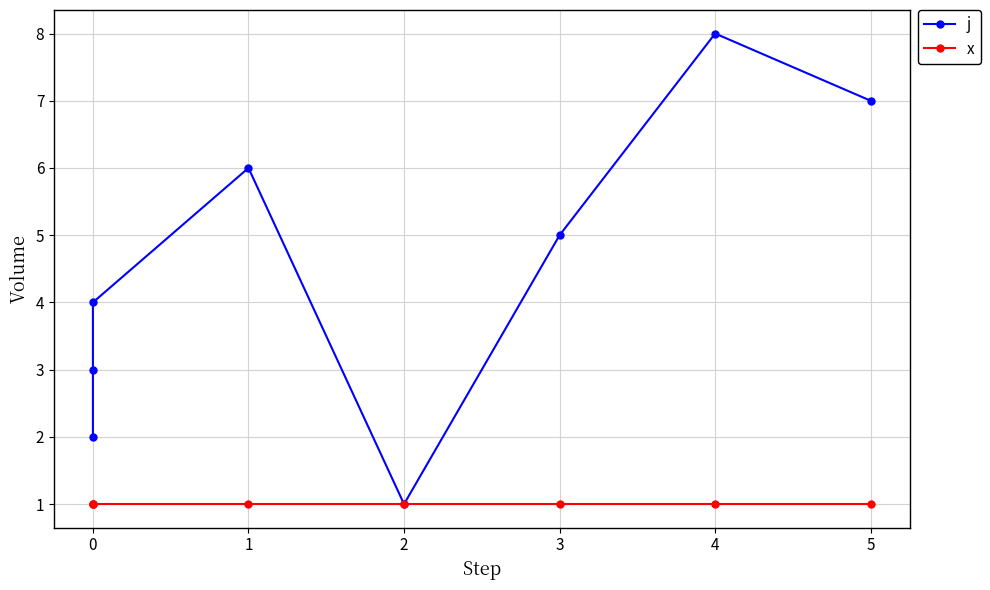

Count the j values in the range 3 to 7.

5